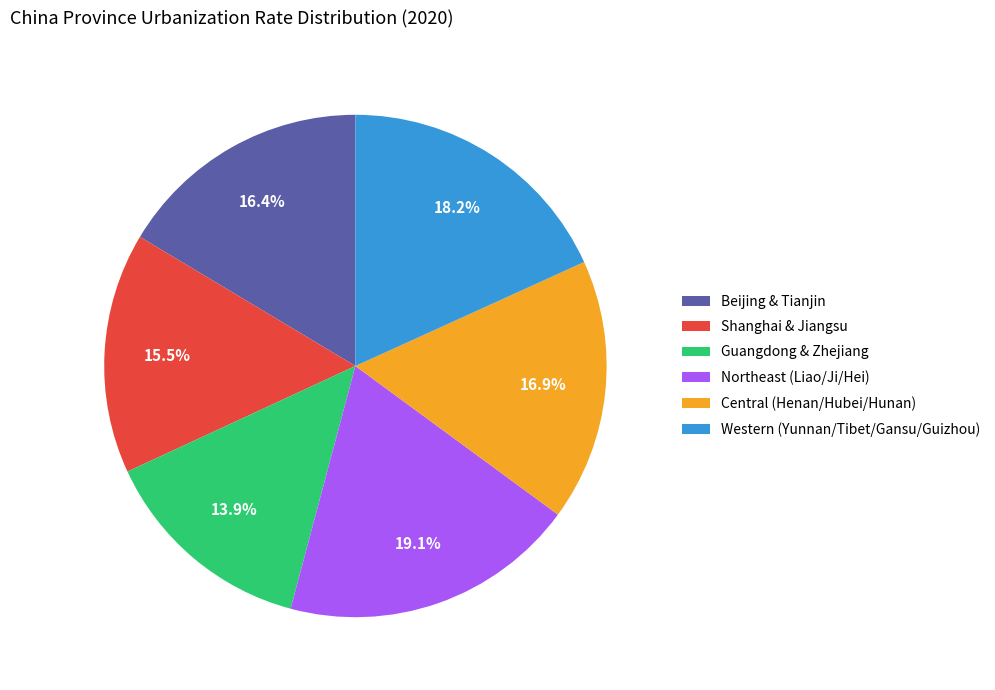

Which category has the smallest portion of the pie?

Guangdong & Zhejiang